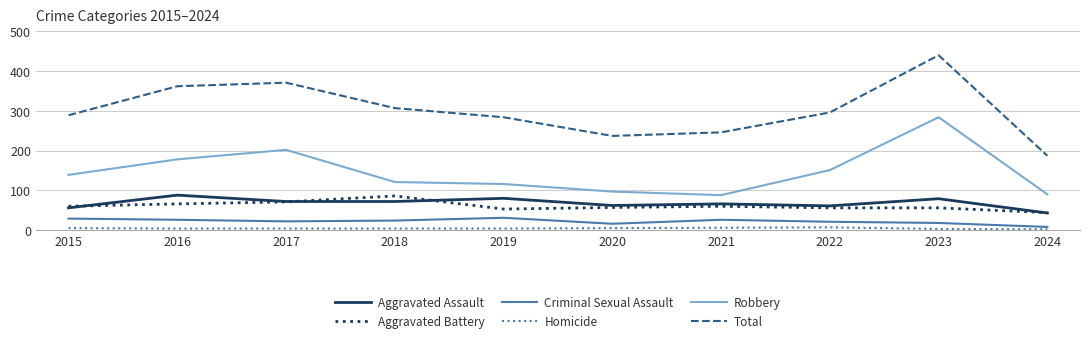

Which series has the largest total across all categories?

Total